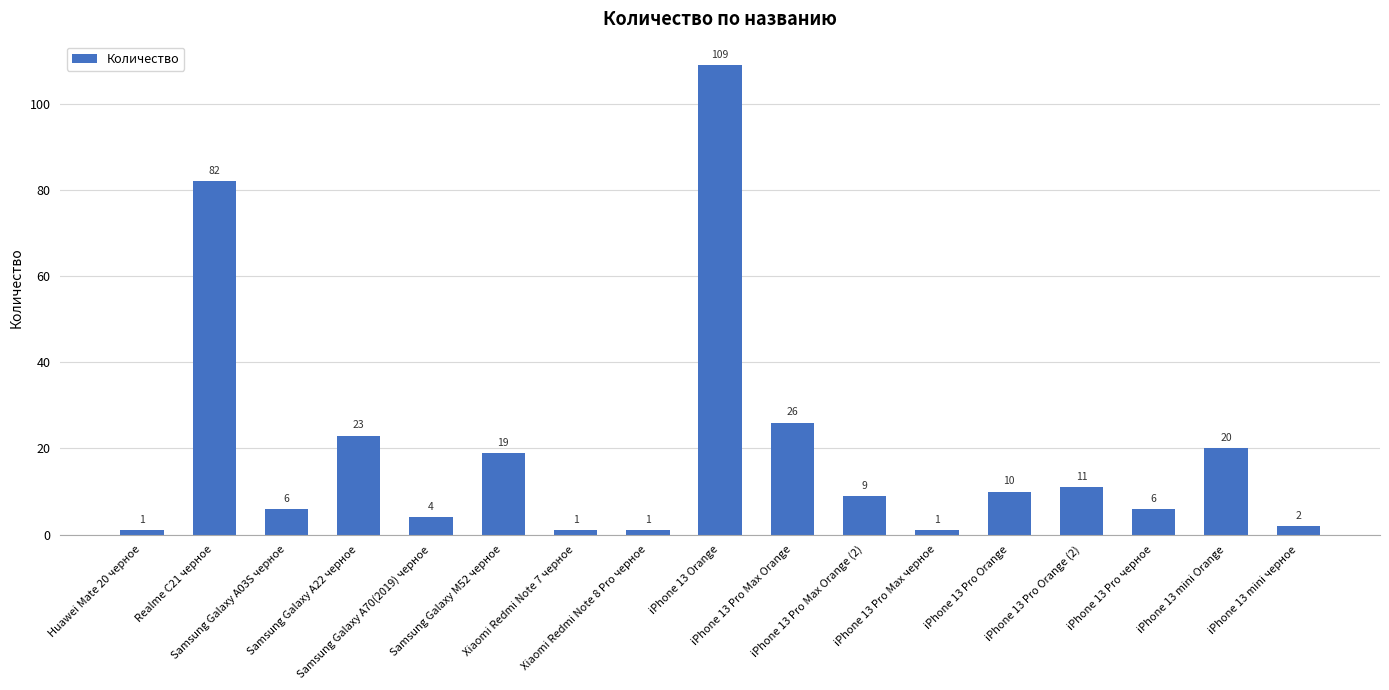

What is the difference between the values at Xiaomi Redmi Note 7 черное and iPhone 13 Pro черное?

5